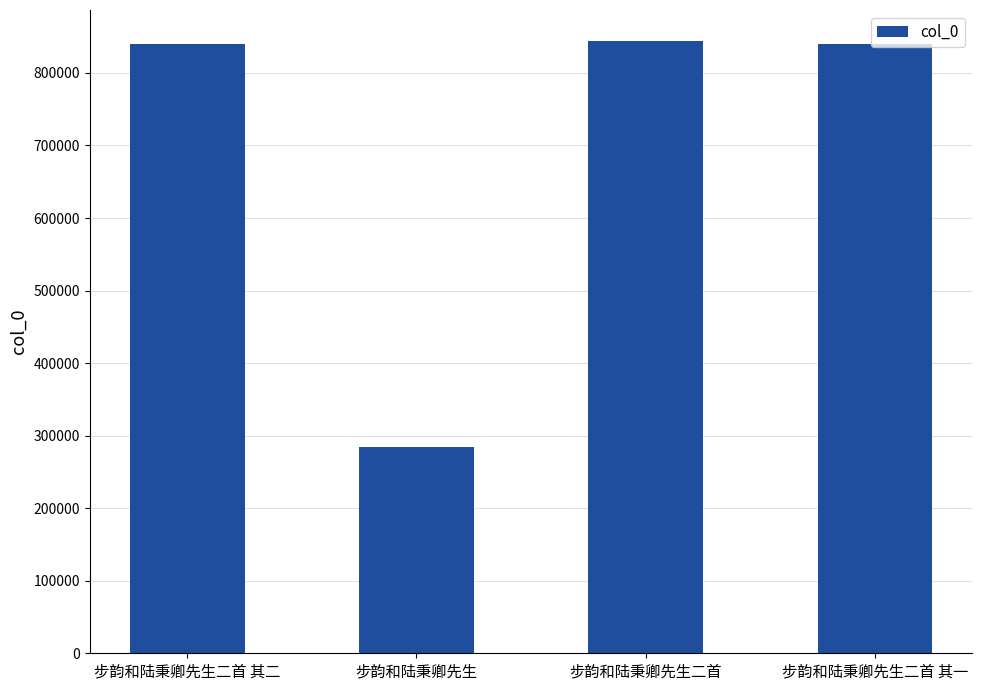

How many data points are less than 839783?

2